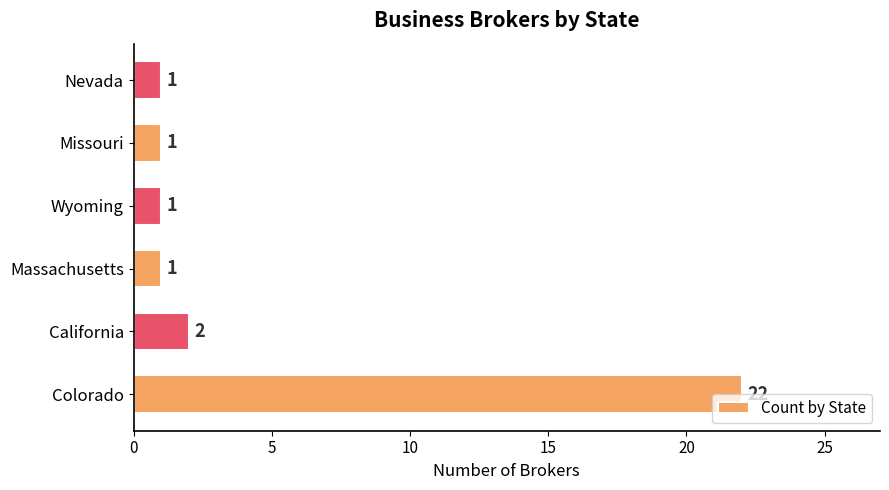

Count the number of values greater than 1.

2